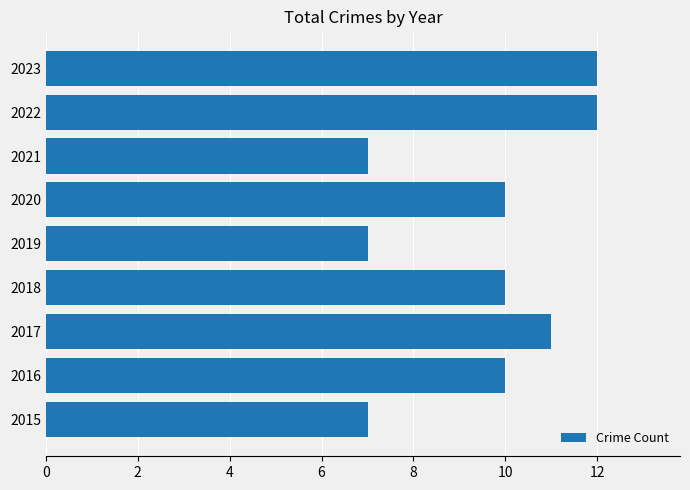

How many series are shown in this chart?

1